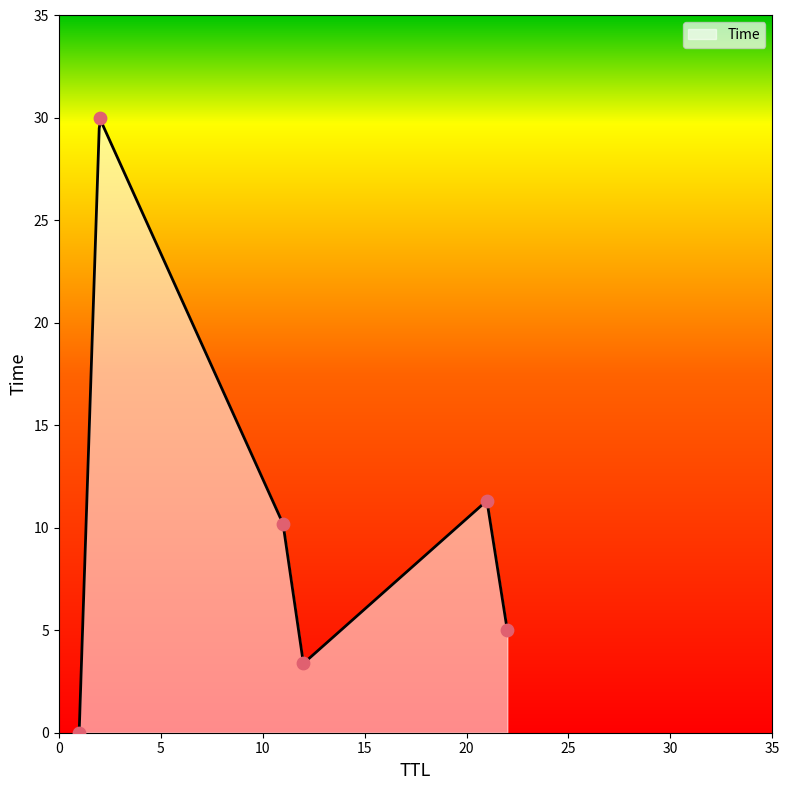

Between 2 and 1, which is larger?

2